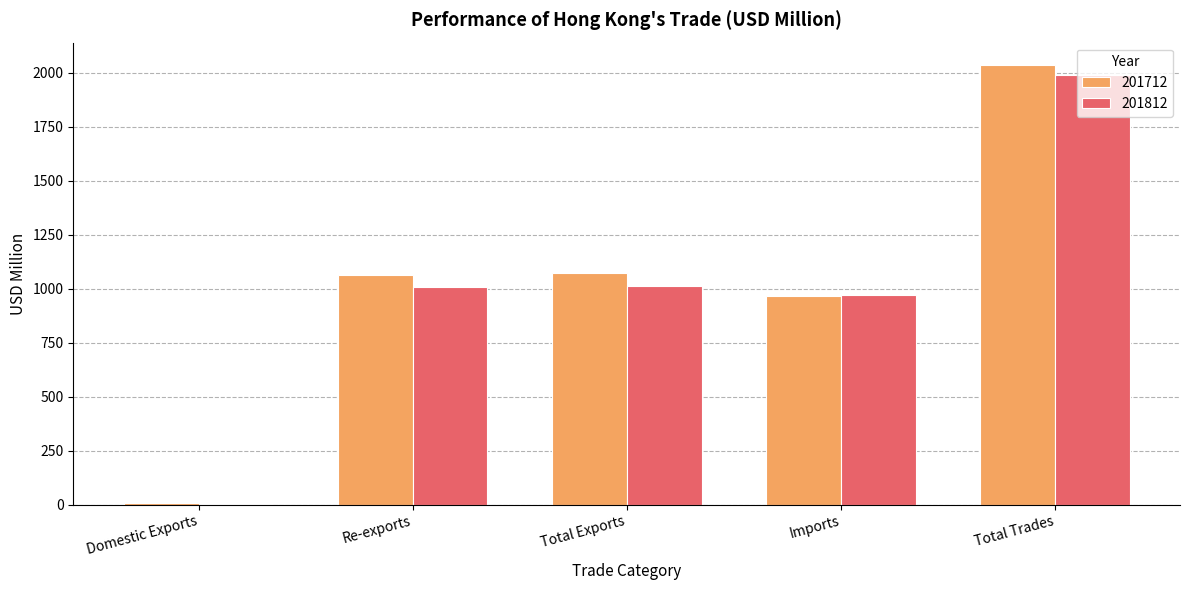

What is the sum of all 201812 values?

4987.3